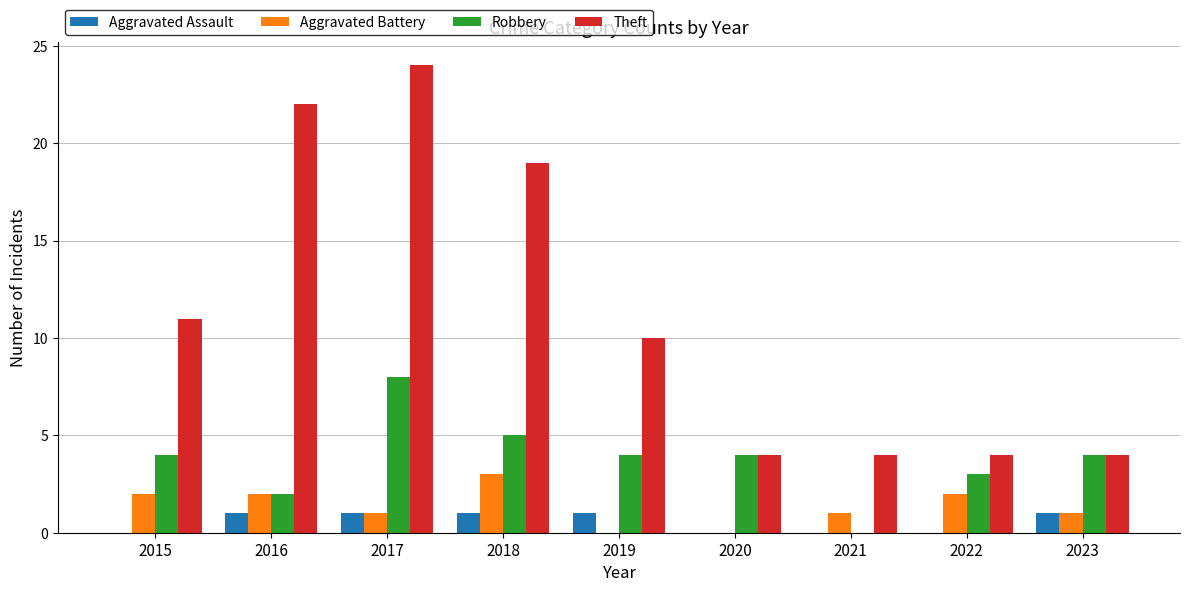

True or false: Theft has a value of 4 at 2021.

True